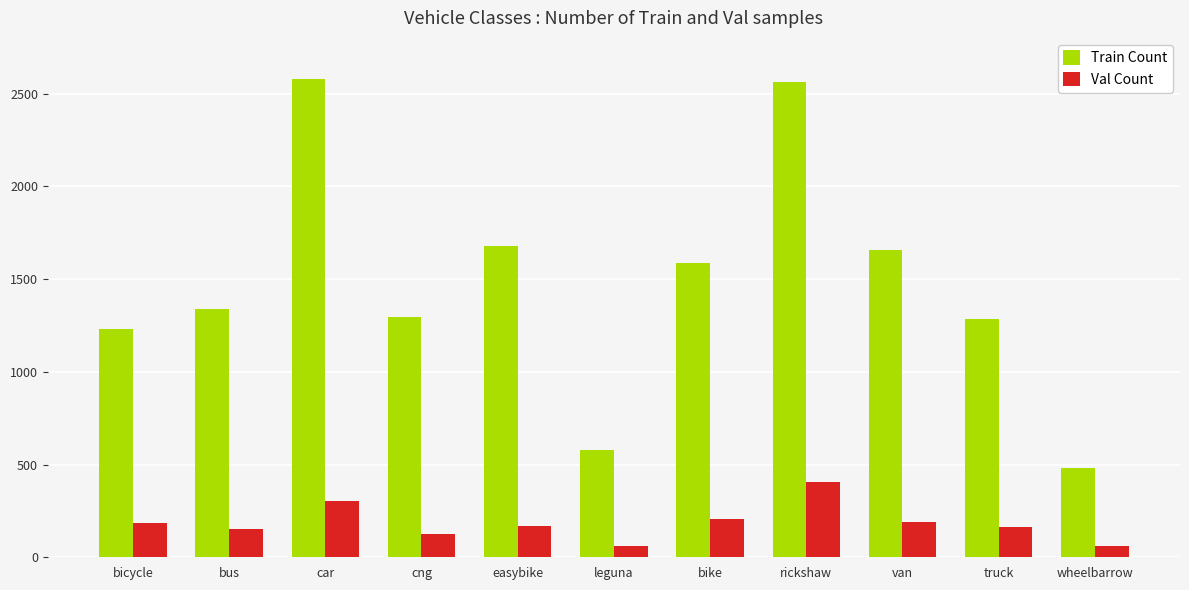

What is the total value across all series at bike?

1793